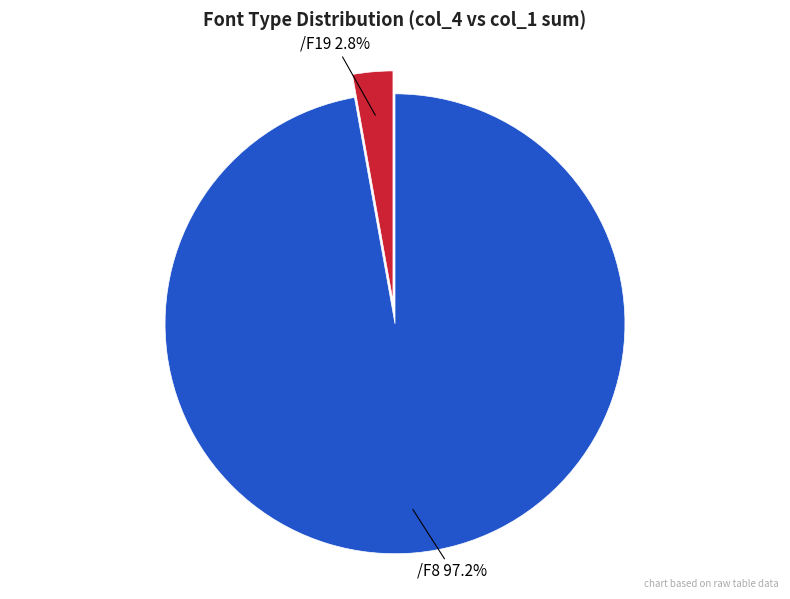

To the nearest percent, what percentage of the pie is /F19?

3%